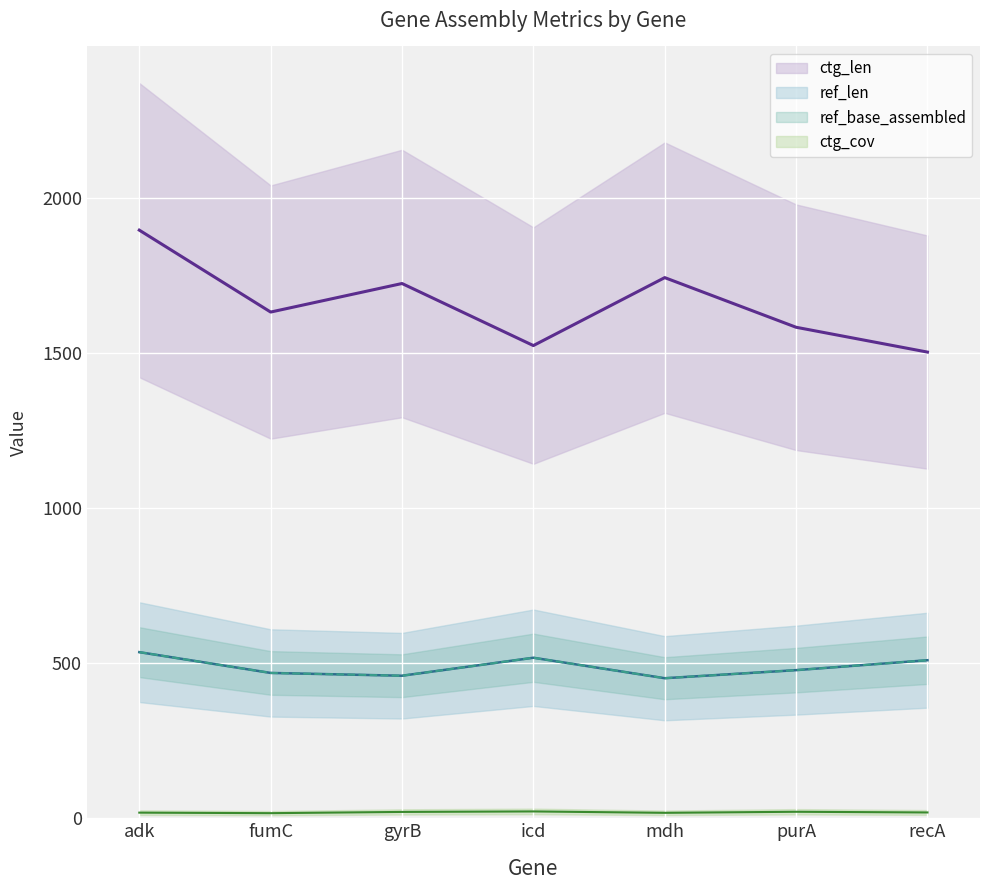

Which category has the lowest value across all series?

fumC